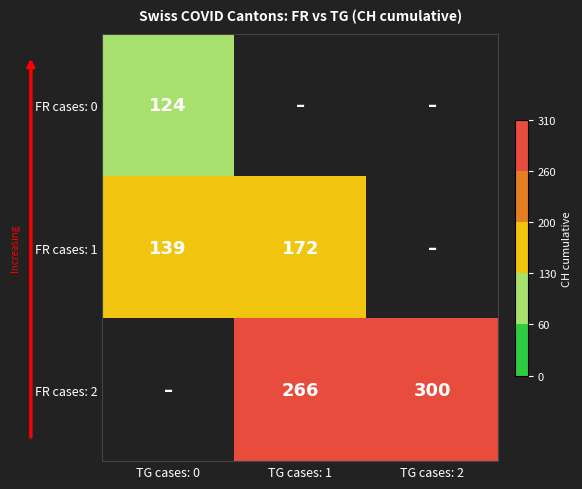

What is the spread (max minus min) of values at TG cases: 0?

15.1